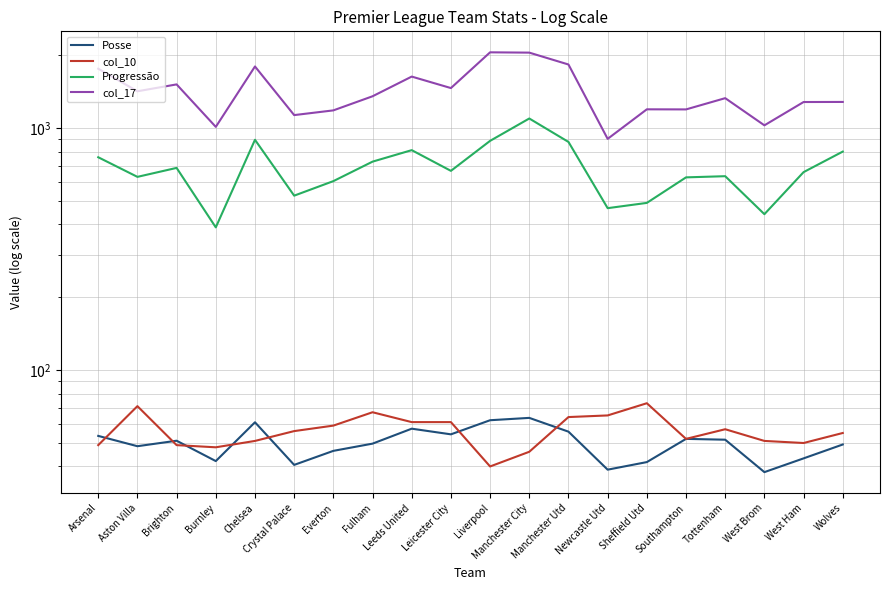

Which series has the largest total across all categories?

col_17